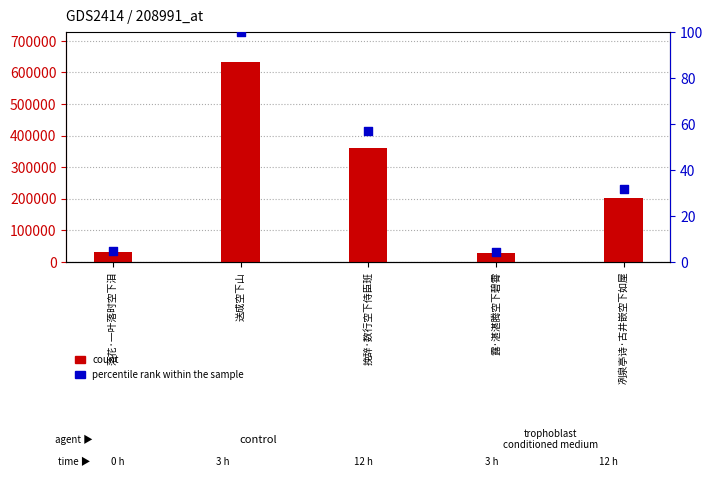

Which series has the largest total across all categories?

count